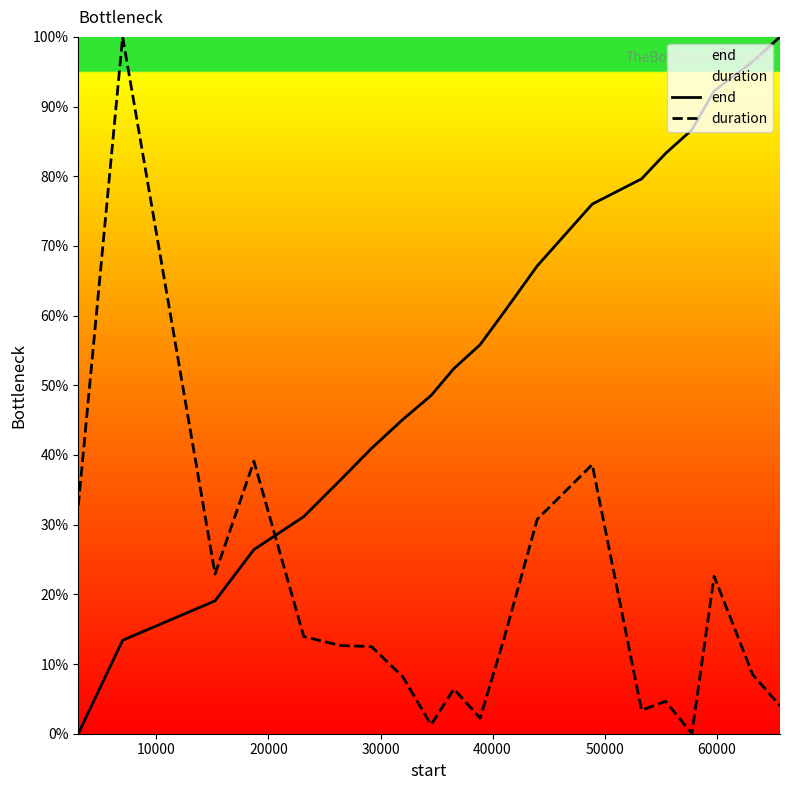

Which series ends up on top after the final intersection of duration and end?

end